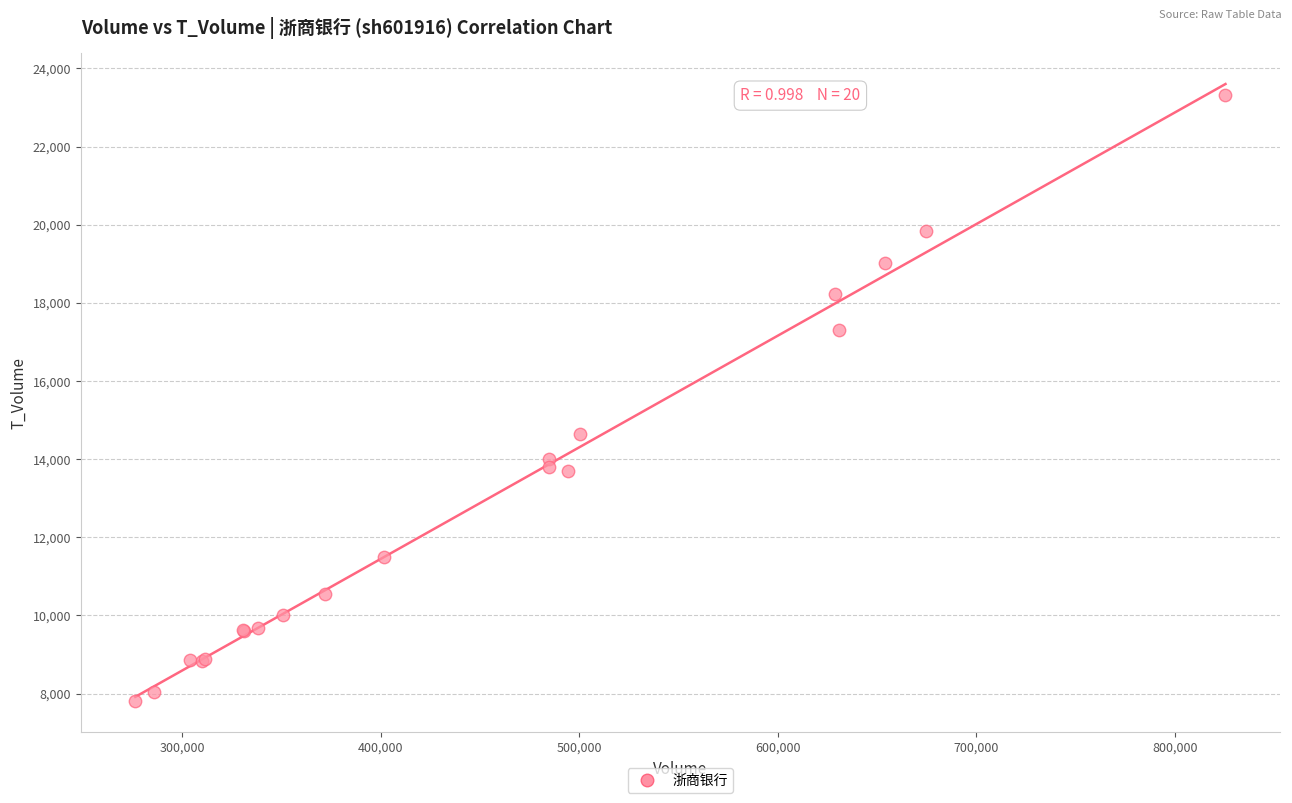

What Y value in the scatter plot is closest to 15563?

14651